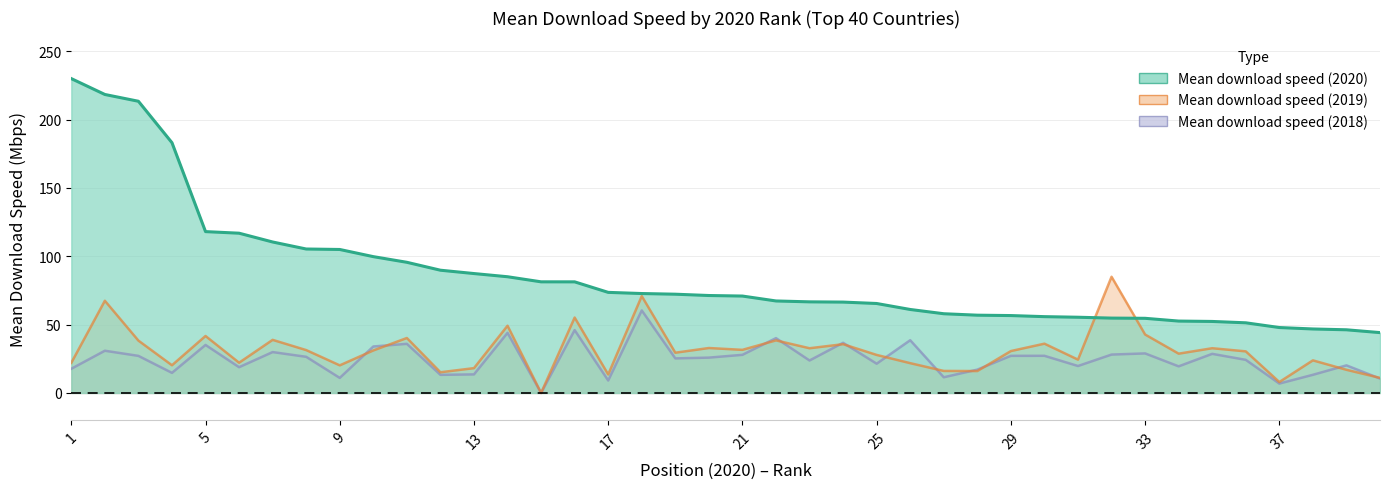

How many times do Mean download speed (2020) and Mean download speed (2019) cross each other?

2